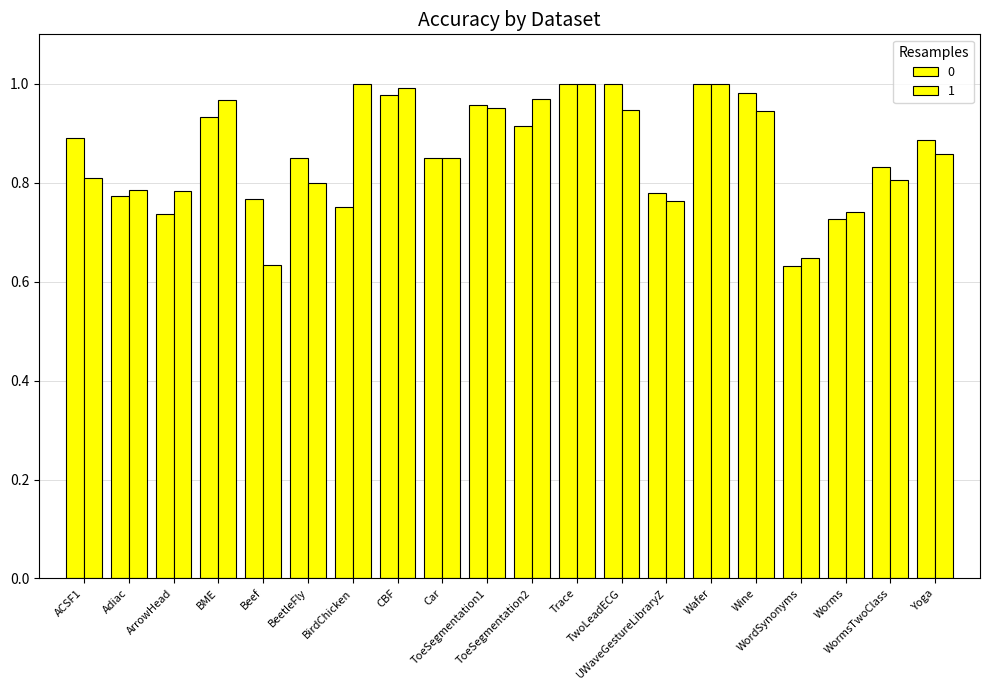

Reading left to right, what are all the values shown in this chart?

0: 0.9	0.8	0.7	0.9	0.8	0.8	0.8	1.0	0.8	1.0	0.9	1.0	1.0	0.8	1.0	1.0	0.6	0.7	0.8	0.9
1: 0.8	0.8	0.8	1.0	0.6	0.8	1.0	1.0	0.8	1.0	1.0	1.0	0.9	0.8	1.0	0.9	0.6	0.7	0.8	0.9